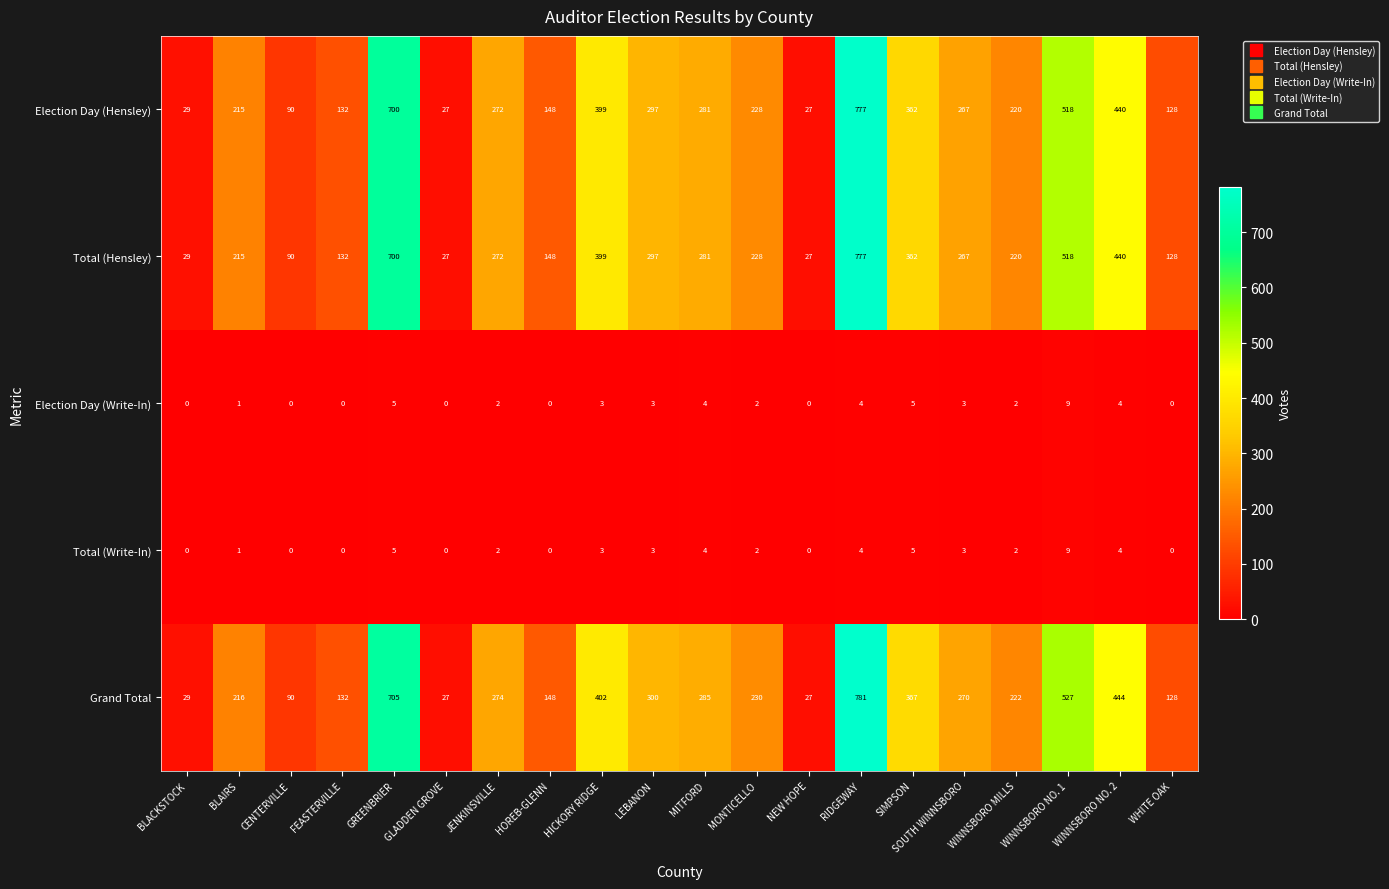

What is the total value across all series at HOREB-GLENN?

444